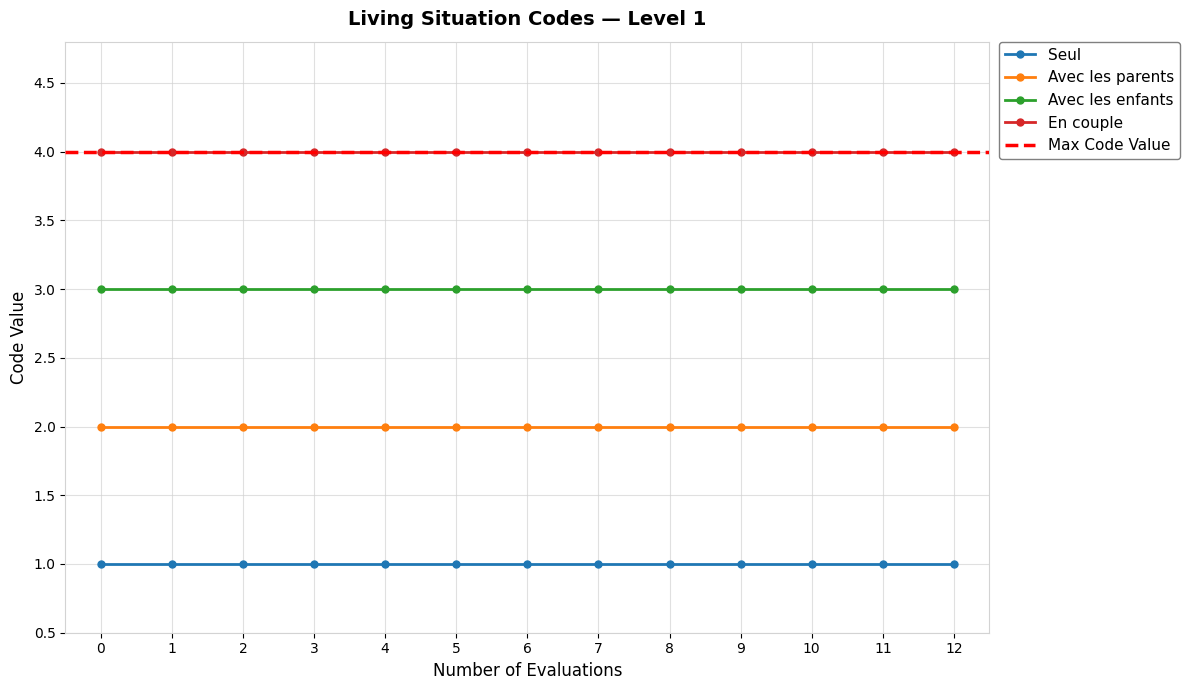

What is the value of the Avec les enfants point at the 5th from the left?

3